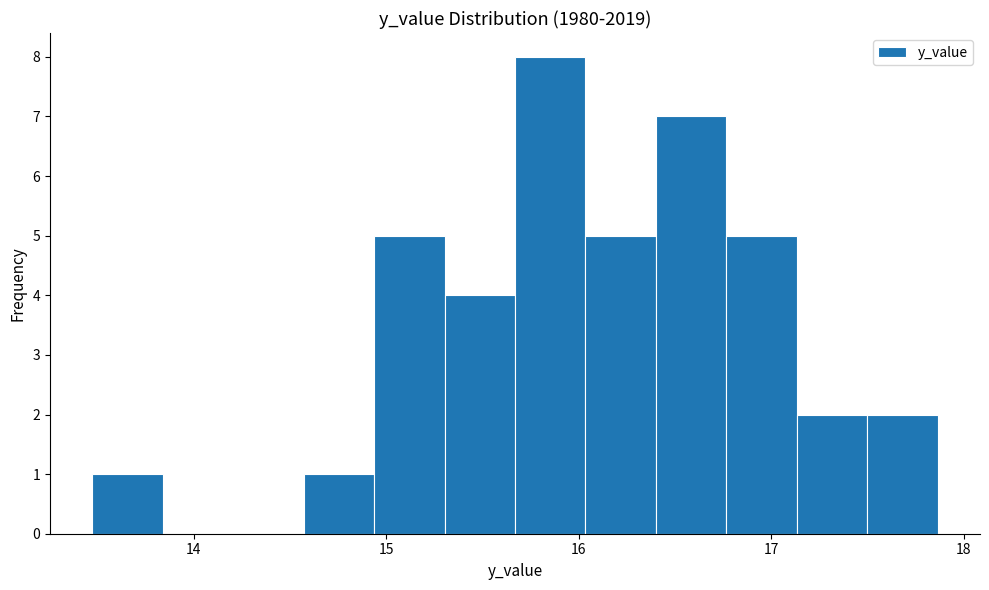

Around what value on the x-axis is the tallest bar? Give the approximate position of its centre, as read against the axis.

15.9